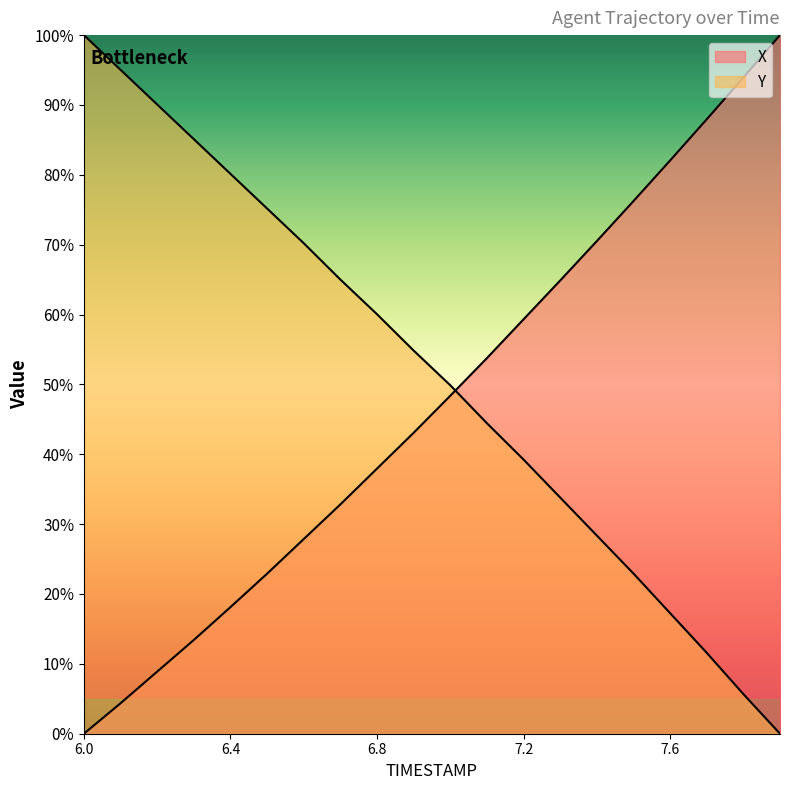

Which series has the largest total across all categories?

Y